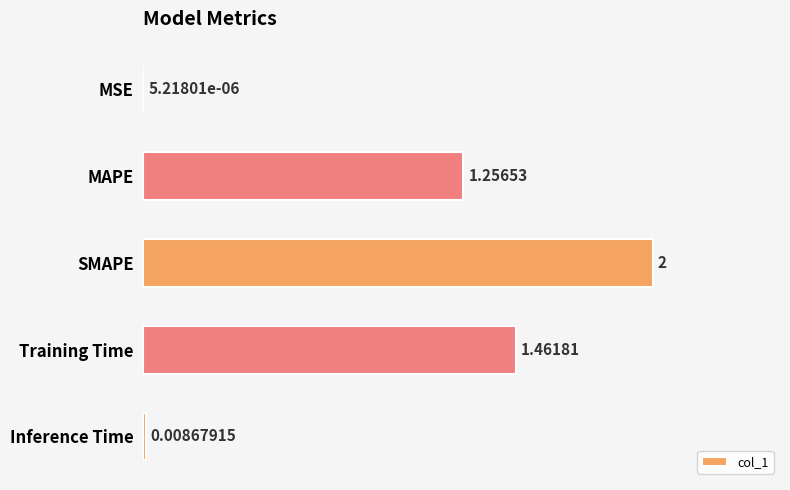

How many values exceed 1?

3